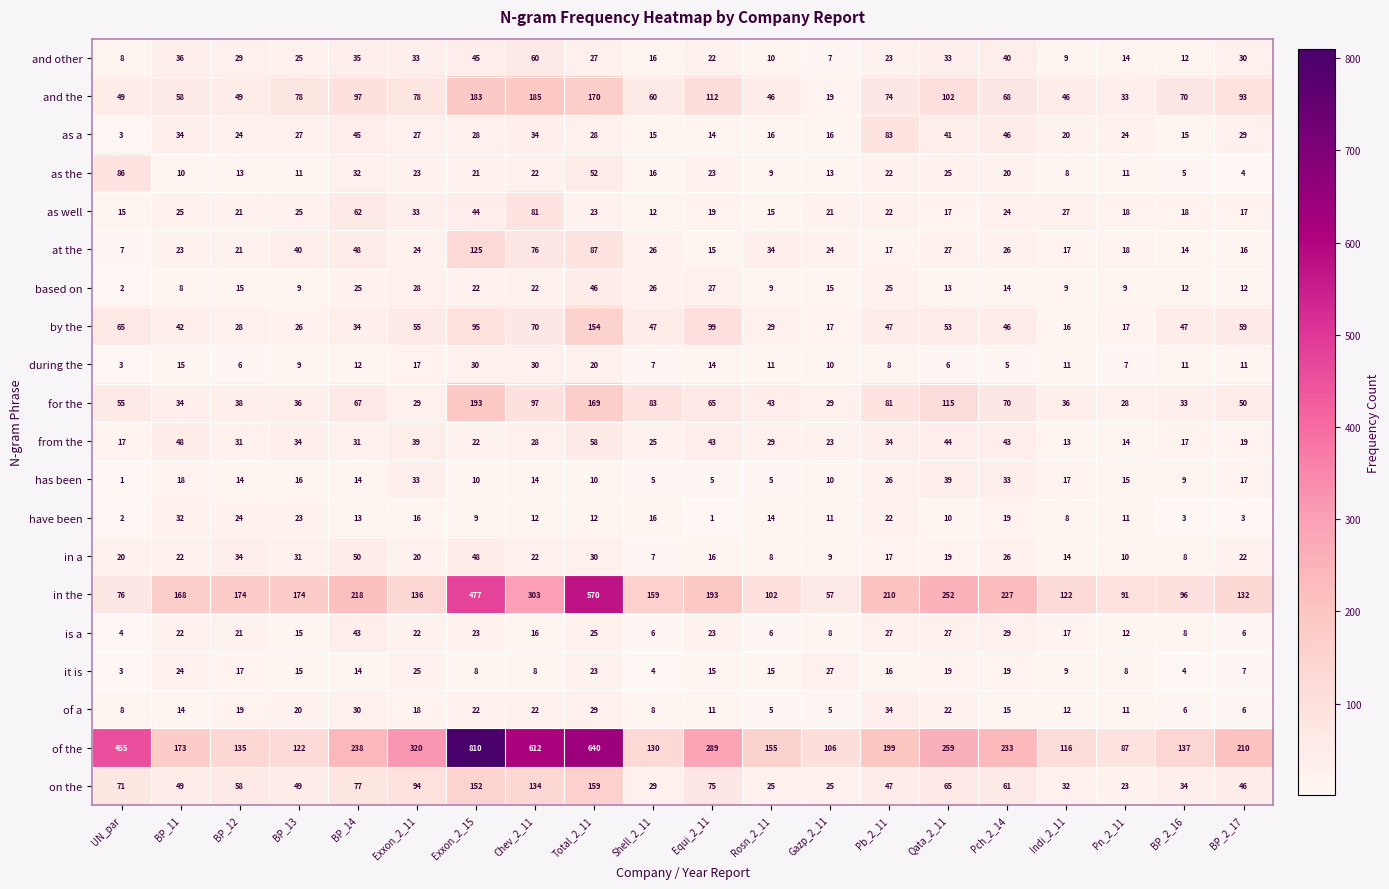

Is it true that has been equals 6 at Gazp_2_11?

False